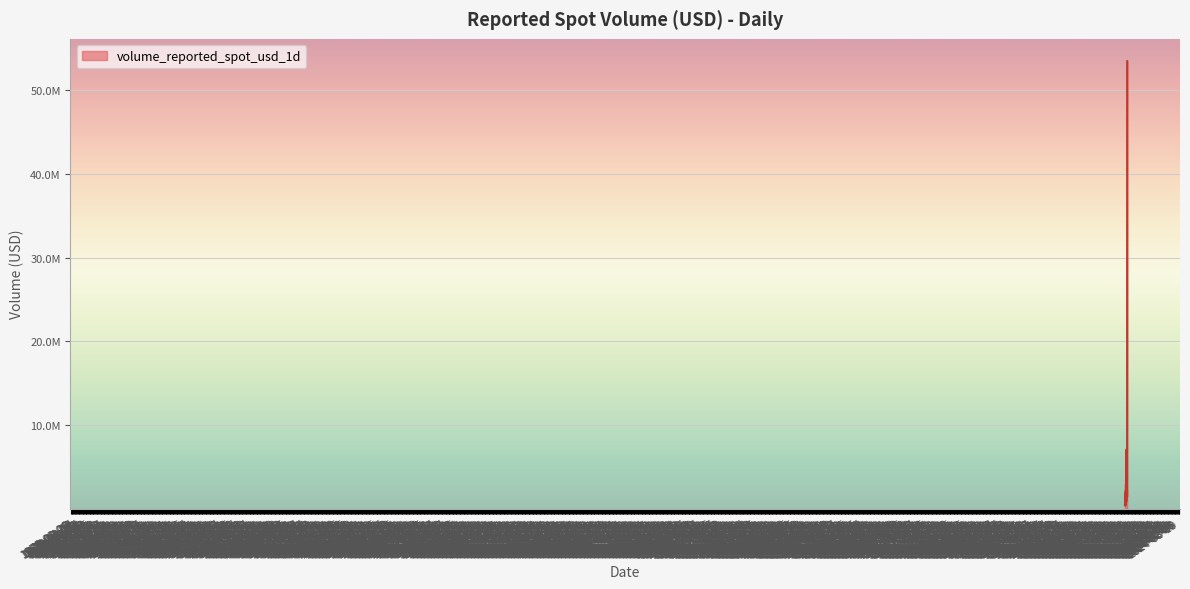

At which category does the data reach its first local peak?

2021-07-24